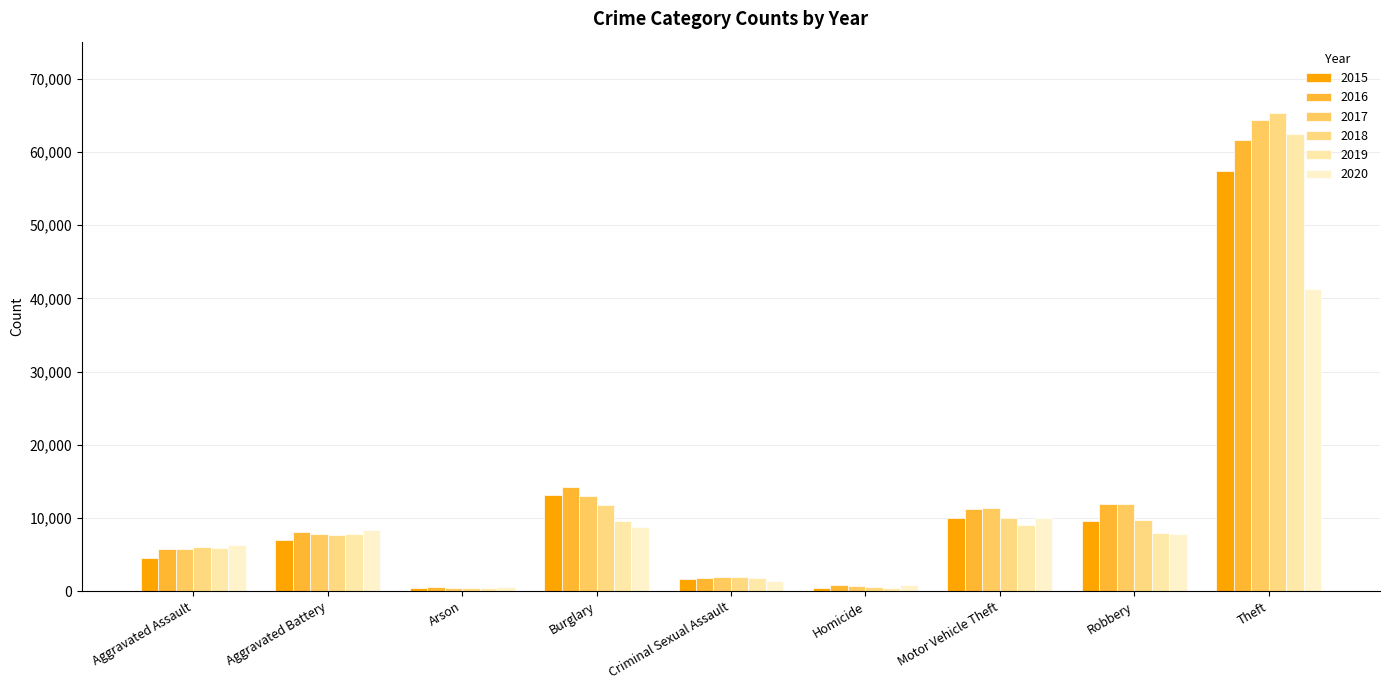

Reading left to right, extract all data points from this chart.

2015: Aggravated Assault=4480	Aggravated Battery=7018	Arson=448	Burglary=13184	Criminal Sexual Assault=1656	Homicide=496	Motor Vehicle Theft=10068	Robbery=9638	Theft=57347
2016: Aggravated Assault=5712	Aggravated Battery=8085	Arson=515	Burglary=14289	Criminal Sexual Assault=1807	Homicide=786	Motor Vehicle Theft=11286	Robbery=11960	Theft=61618
2017: Aggravated Assault=5793	Aggravated Battery=7845	Arson=444	Burglary=13001	Criminal Sexual Assault=1926	Homicide=672	Motor Vehicle Theft=11380	Robbery=11880	Theft=64380
2018: Aggravated Assault=6001	Aggravated Battery=7735	Arson=373	Burglary=11746	Criminal Sexual Assault=1963	Homicide=589	Motor Vehicle Theft=9983	Robbery=9679	Theft=65281
2019: Aggravated Assault=5840	Aggravated Battery=7857	Arson=376	Burglary=9639	Criminal Sexual Assault=1860	Homicide=498	Motor Vehicle Theft=8978	Robbery=7994	Theft=62476
2020: Aggravated Assault=6263	Aggravated Battery=8320	Arson=589	Burglary=8754	Criminal Sexual Assault=1437	Homicide=785	Motor Vehicle Theft=9953	Robbery=7855	Theft=41290